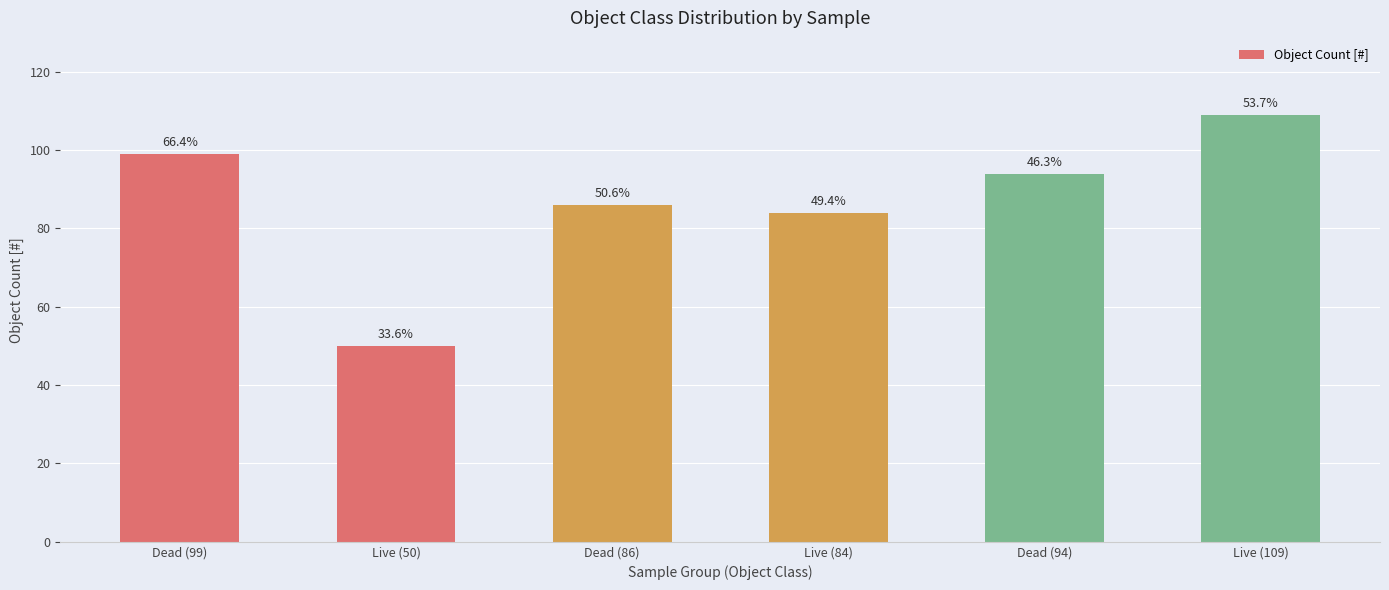

The chart shows a value of 86 at Dead (86). True or false?

True